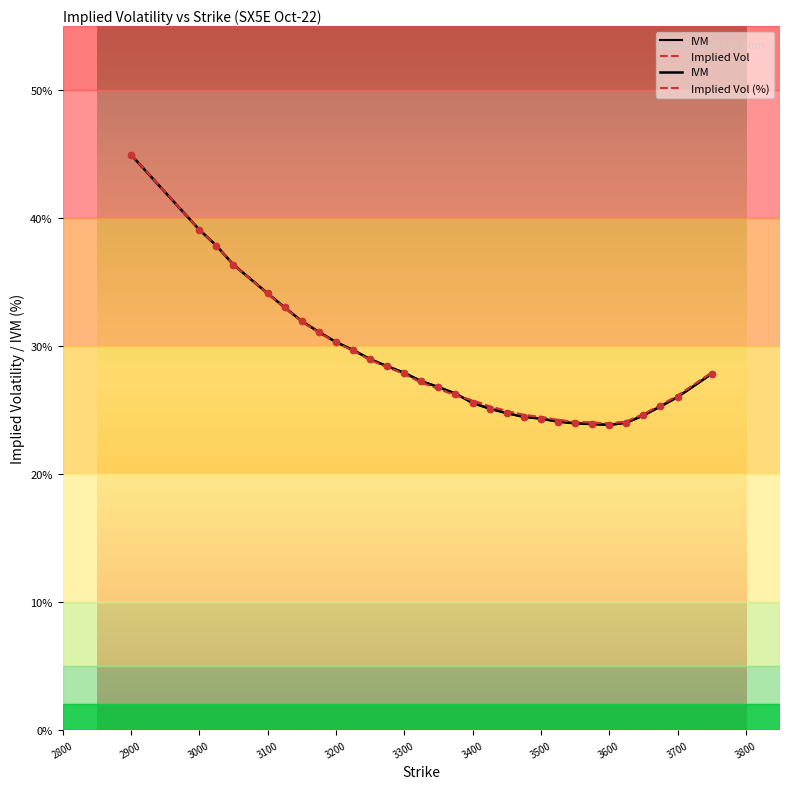

Which series reaches the minimum Y coordinate?

IVM